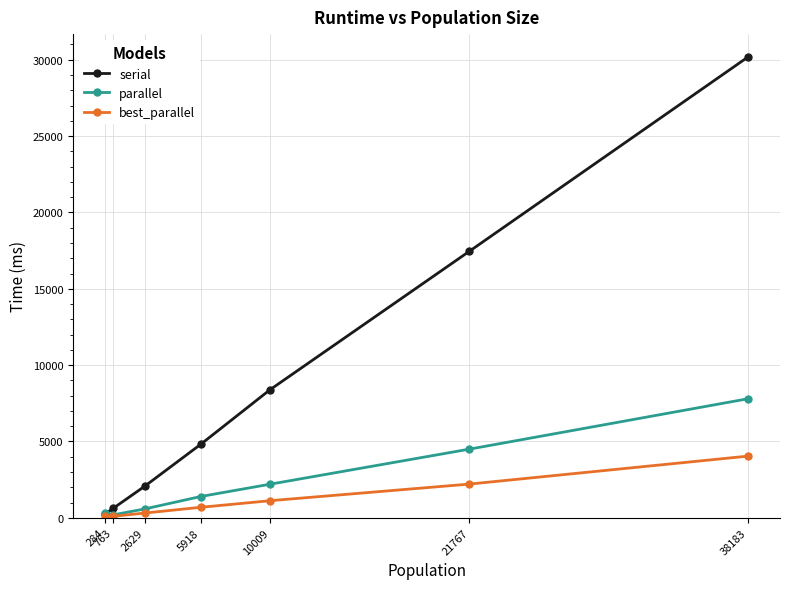

Is the value of serial at 10009 greater than the value of parallel at 2629?

Yes